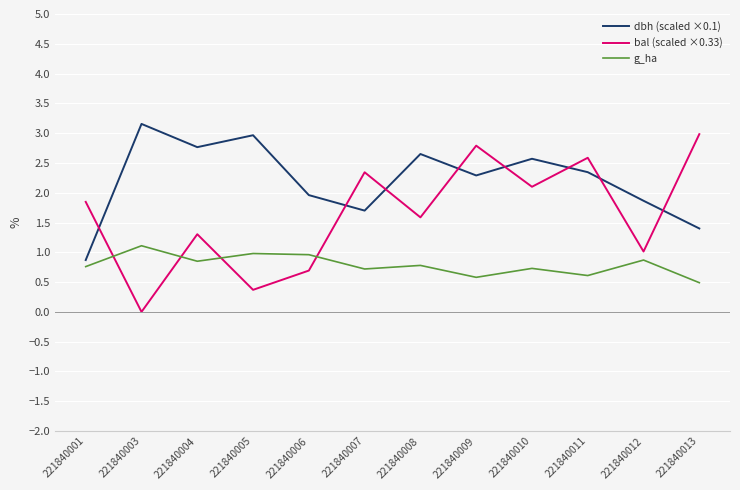

After their last crossing, which series has the higher values: g_ha or bal (scaled ×0.33)?

bal (scaled ×0.33)